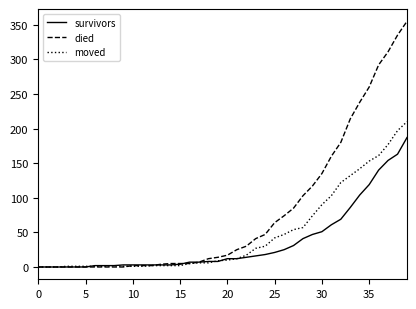

Which series has the largest total across all categories?

died